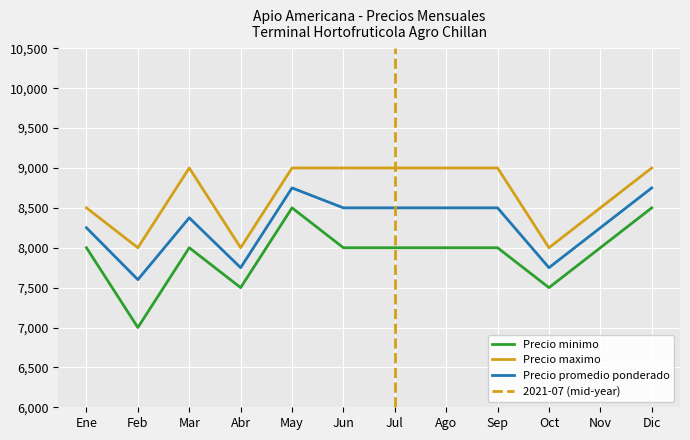

In Precio promedio ponderado, how many points are lower than both neighbors (excluding endpoints)?

3